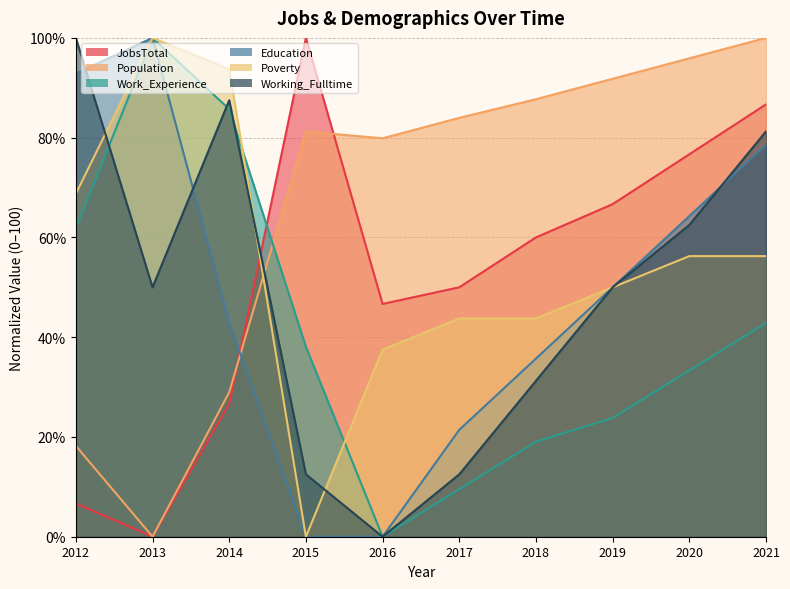

Between which two adjacent categories do JobsTotal and Working_Fulltime first intersect?

2014 and 2015